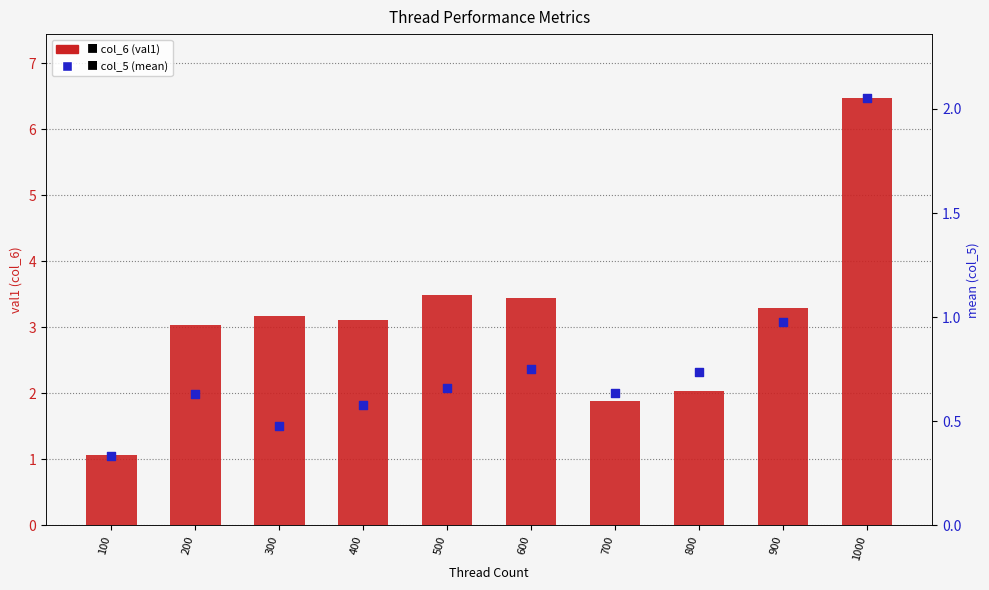

Which series reaches the minimum Y coordinate?

col_5 (mean)